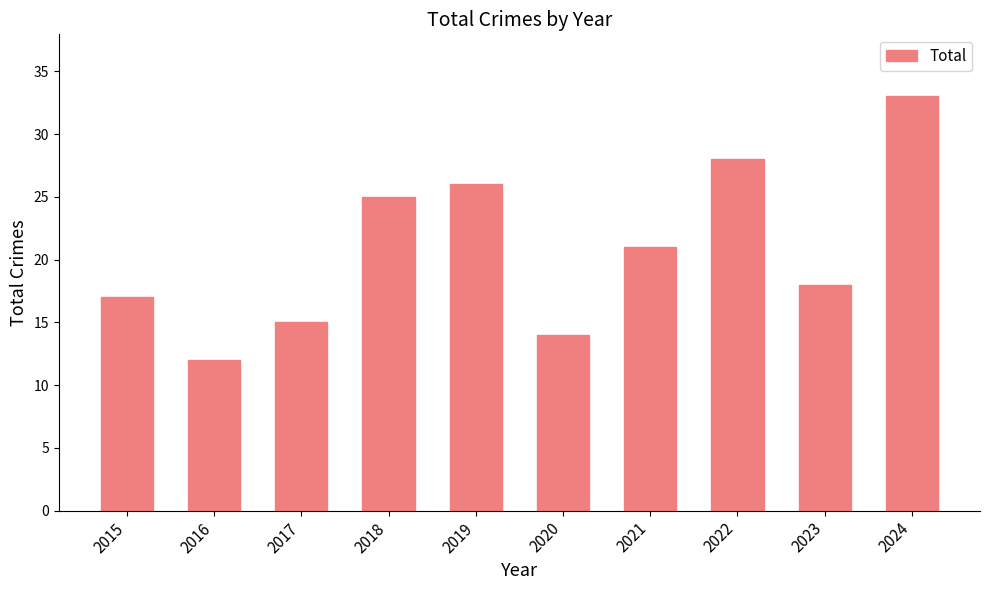

Is it true that the value at 2016 is 12?

True